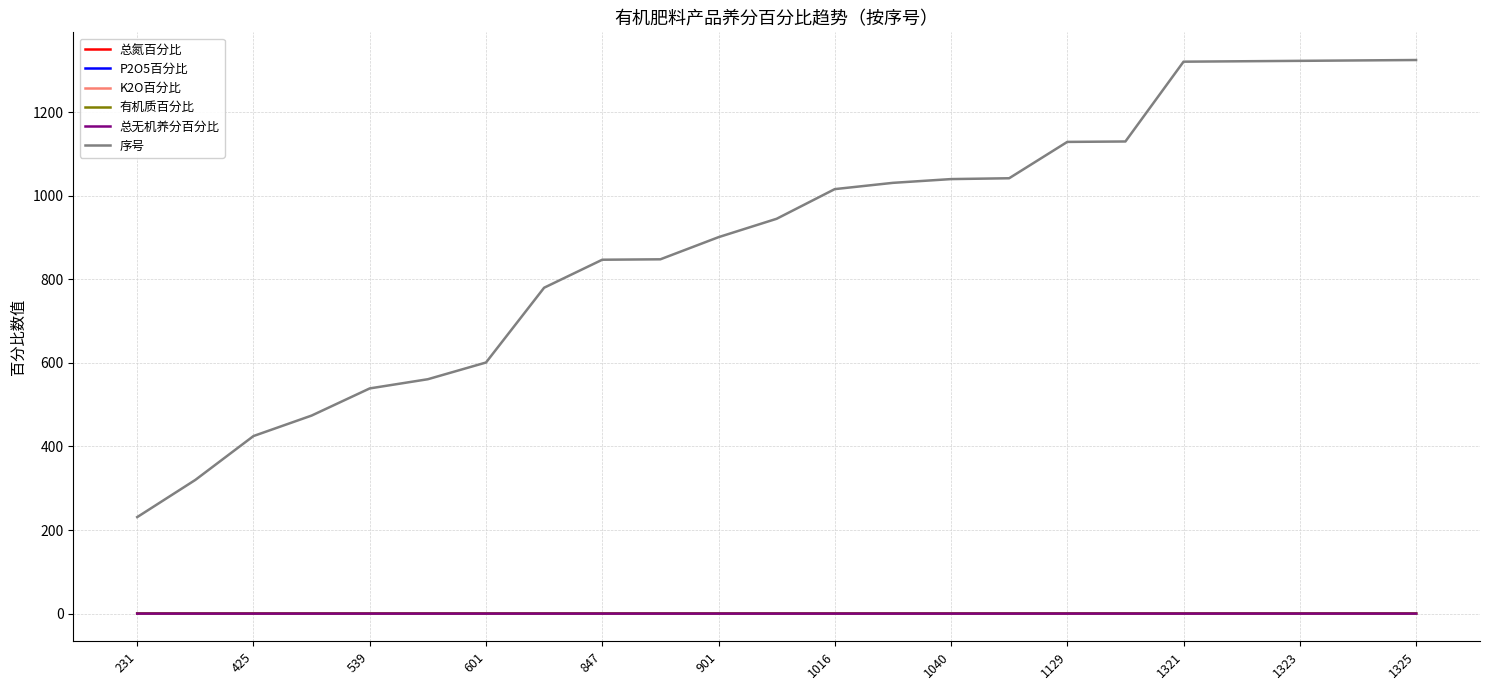

Does the chart have visible grid lines?

Yes